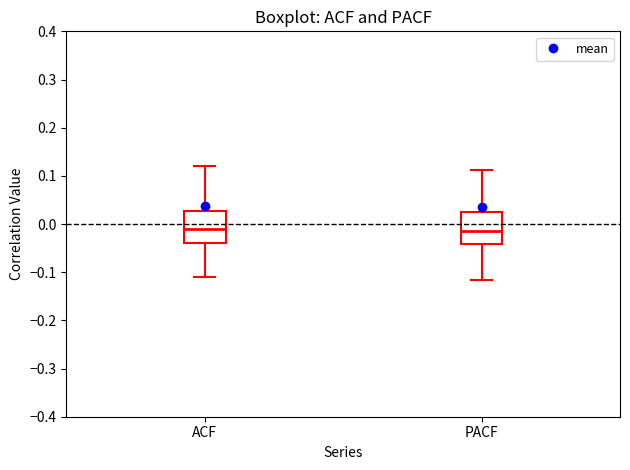

Reading left to right, read every box against the y-axis: the position of its median line, the range the box covers, and the ends of its whiskers. The values are not printed on the chart, so give them approximately, as read against the axis.

ACF: median -0.01, box -0.04 to 0.03, whiskers -0.11 to 0.12
PACF: median -0.01, box -0.04 to 0.03, whiskers -0.12 to 0.11